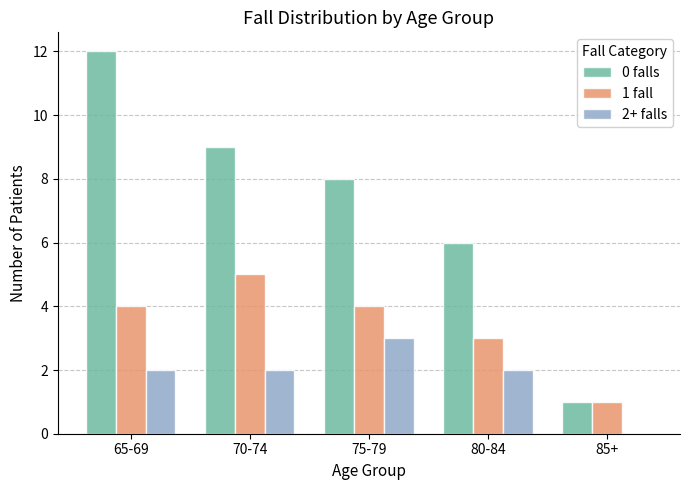

Is it true that 1 fall equals 8 at 70-74?

False